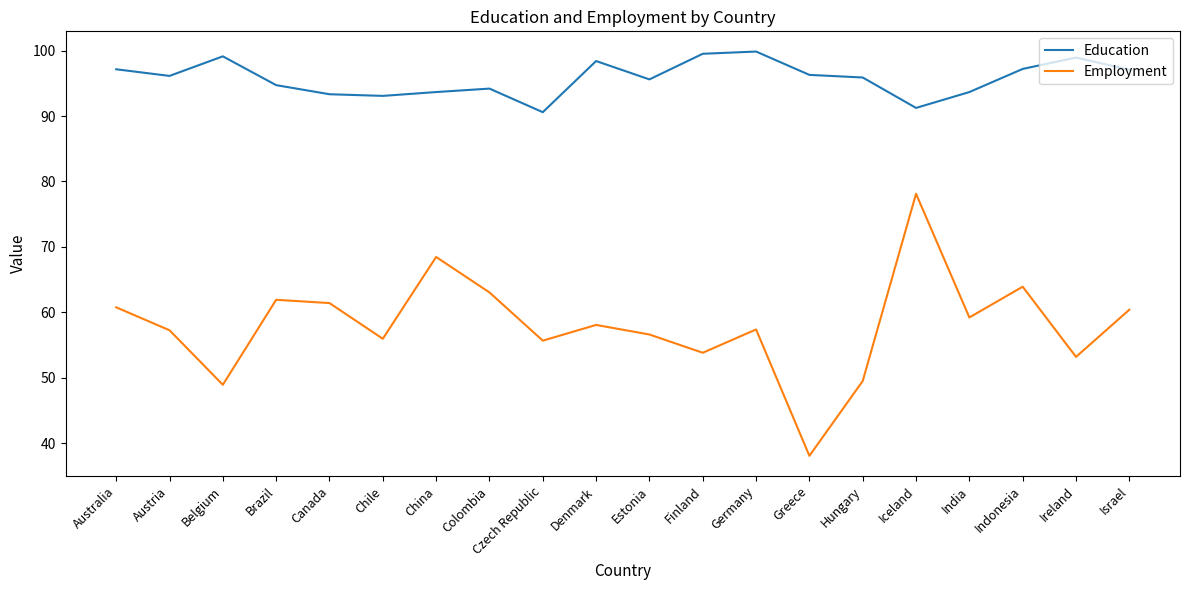

True or false: Education and Employment cross at least once.

False